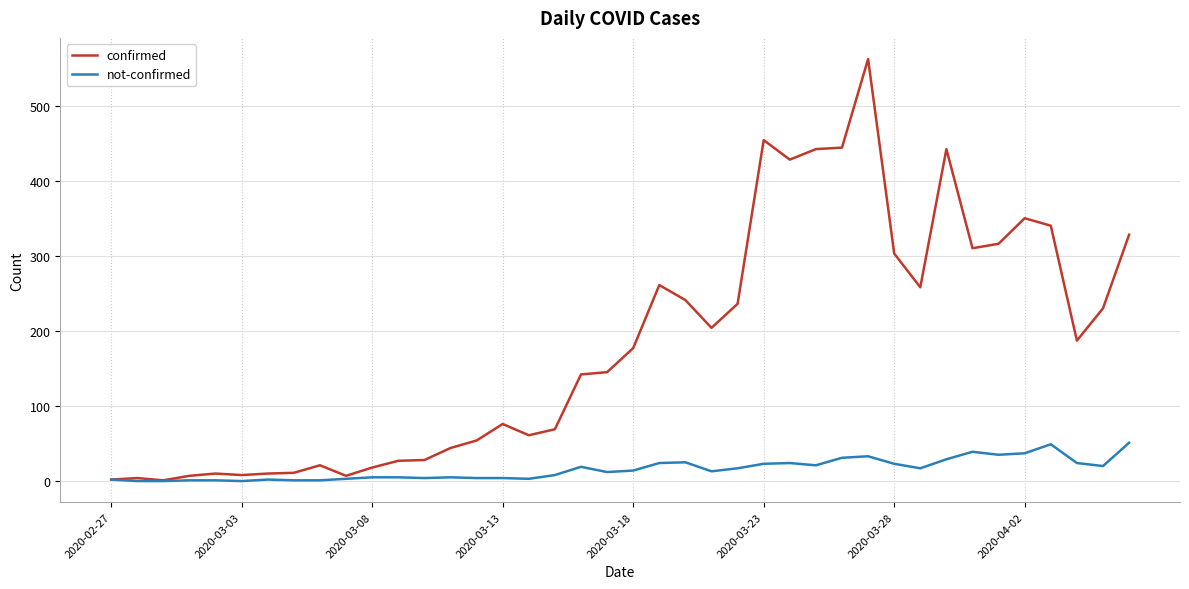

Which series has the largest total across all categories?

confirmed